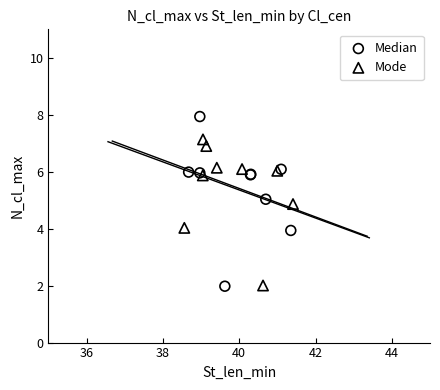

Which series contains the highest Y value?

Median